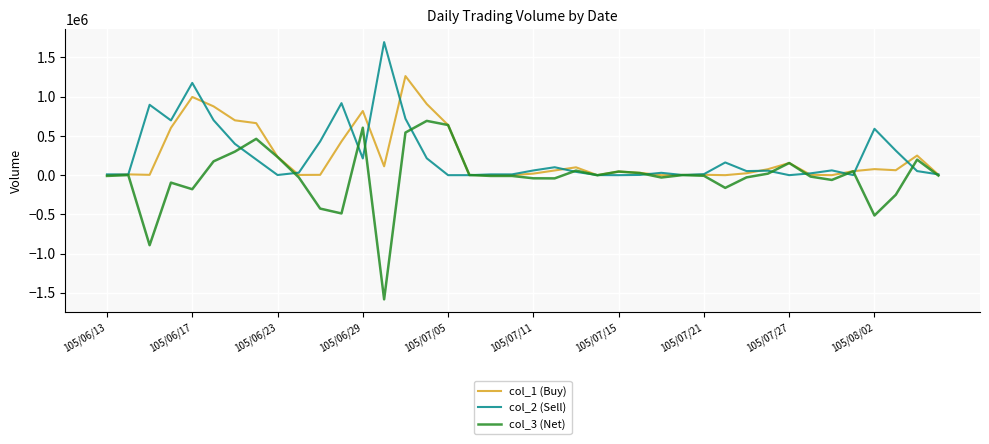

What is the maximum value shown in the chart?

1696000